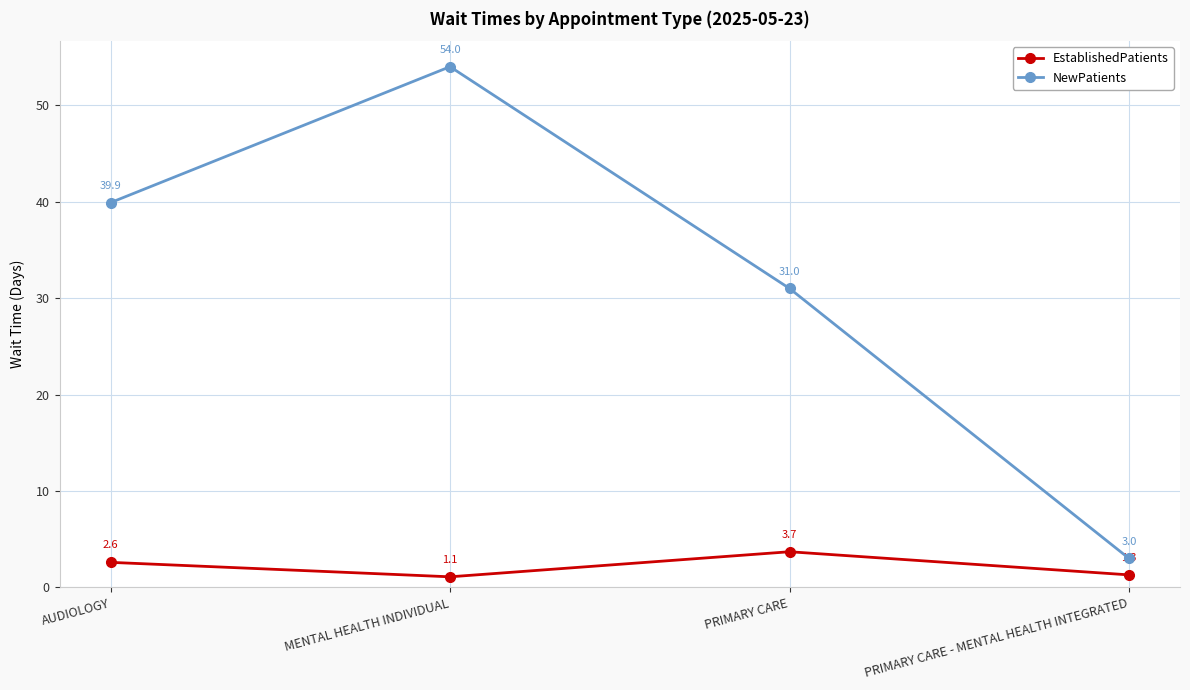

In EstablishedPatients, how many points are higher than both neighbors (excluding endpoints)?

1